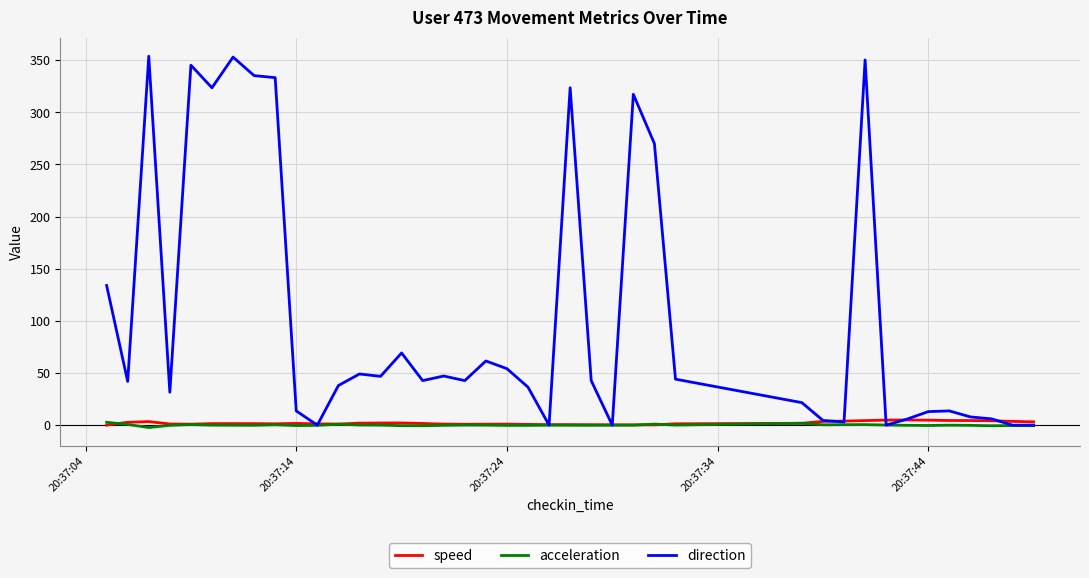

What is the sum of all direction values?

4176.4